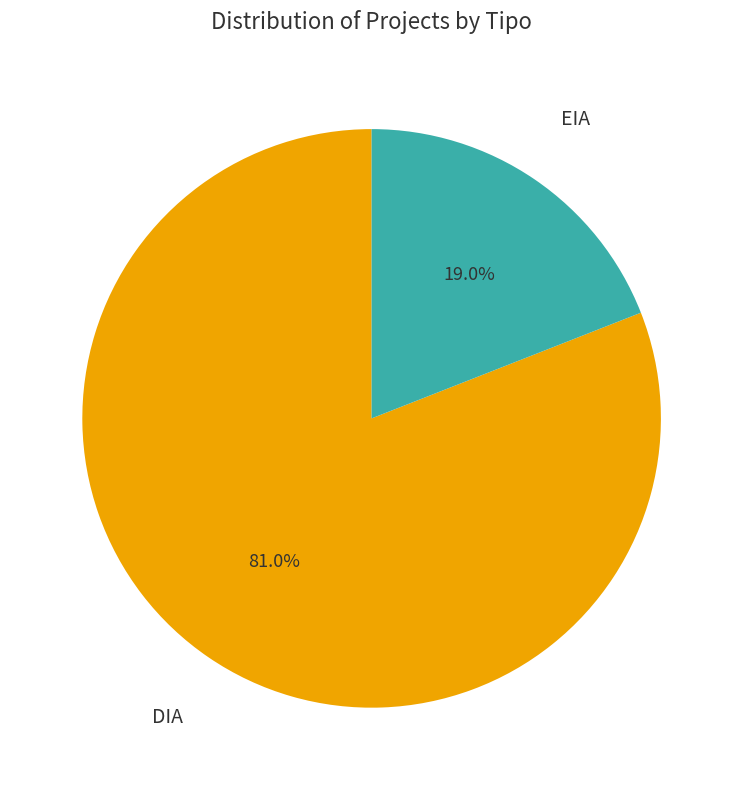

Does any single category account for the majority?

Yes